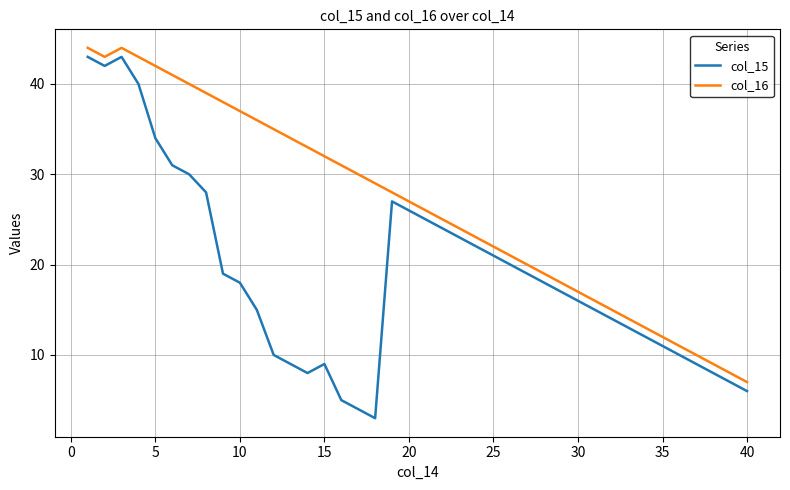

What is the minimum value shown in the chart?

3